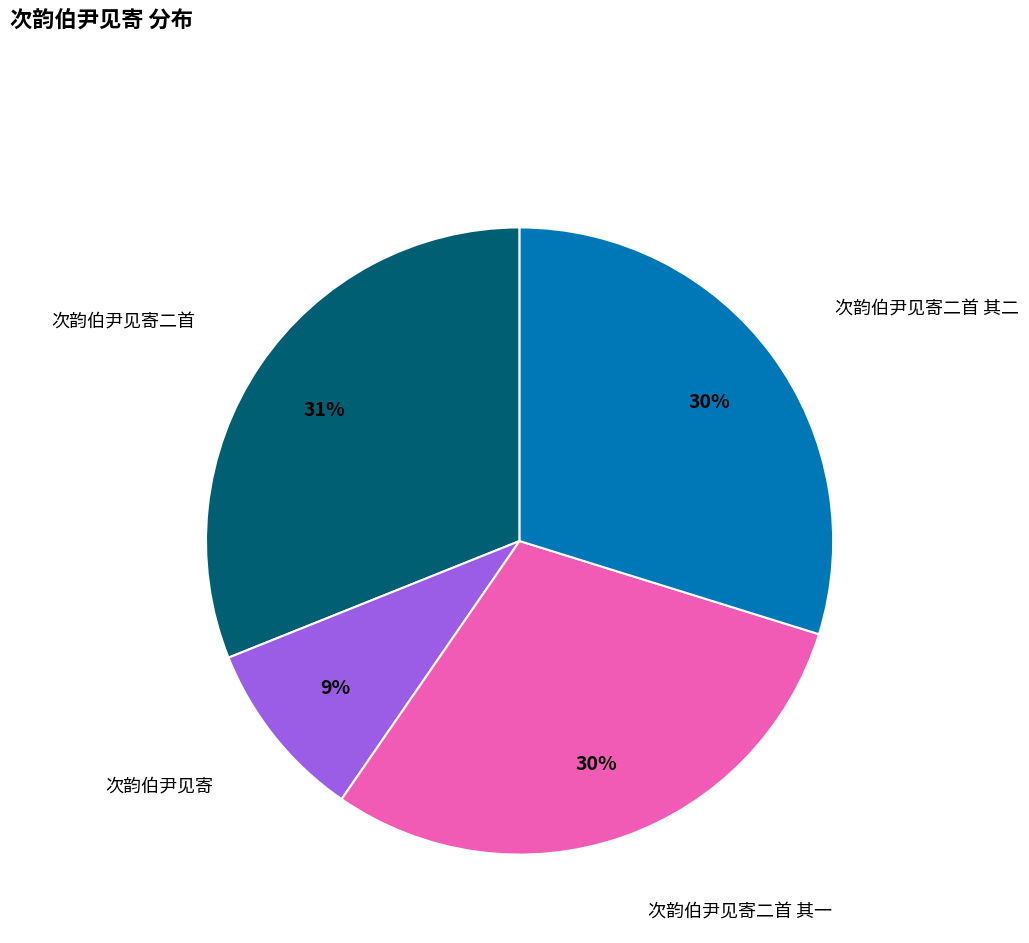

To the nearest percent, what is the average slice percentage?

25%